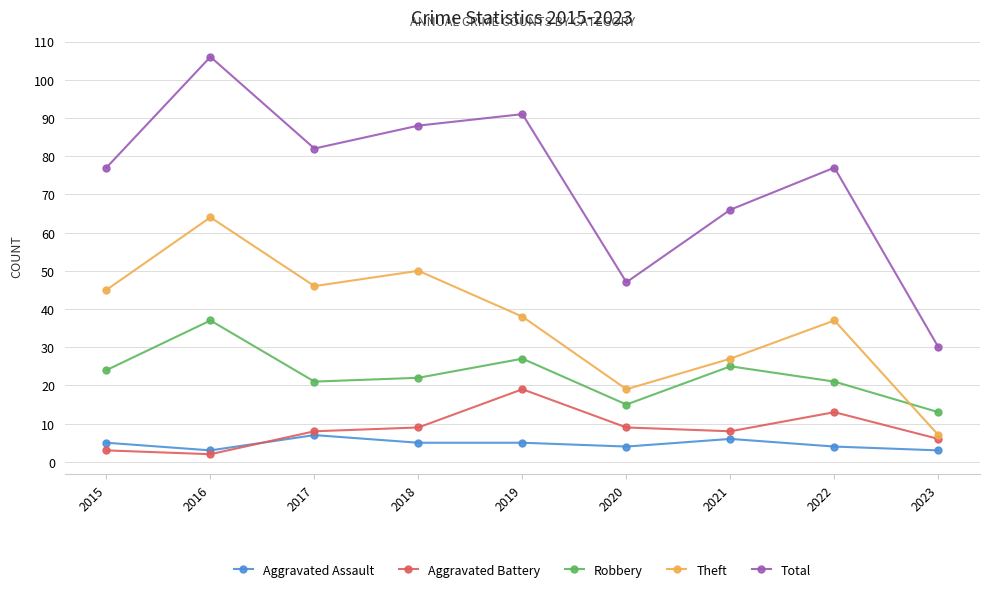

At which category is the sum across all series the highest?

2016